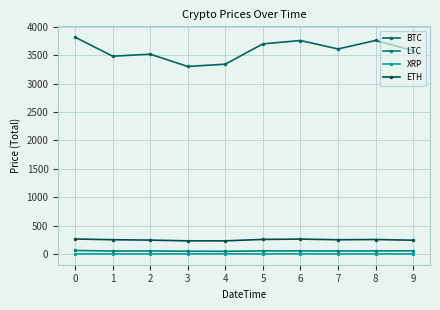

How many data points does each series have?

10